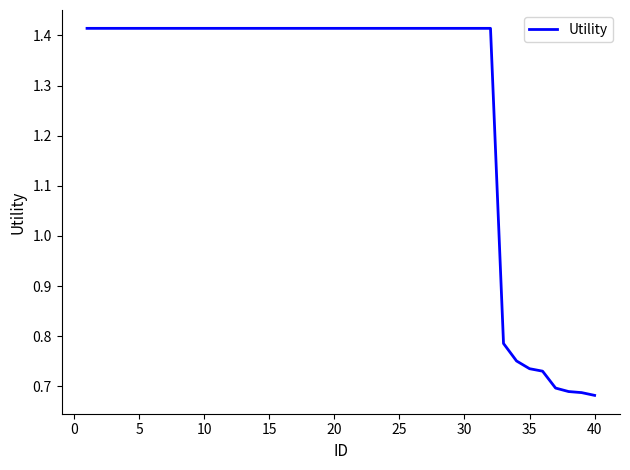

How many values are below 1?

8